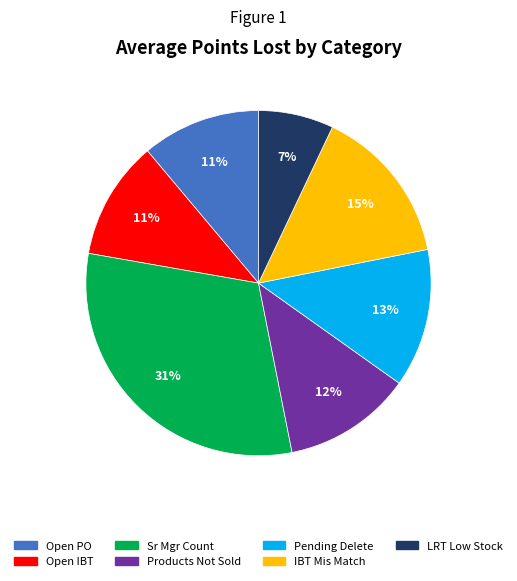

To the nearest percent, what is the difference between the largest and smallest slice percentages?

24%